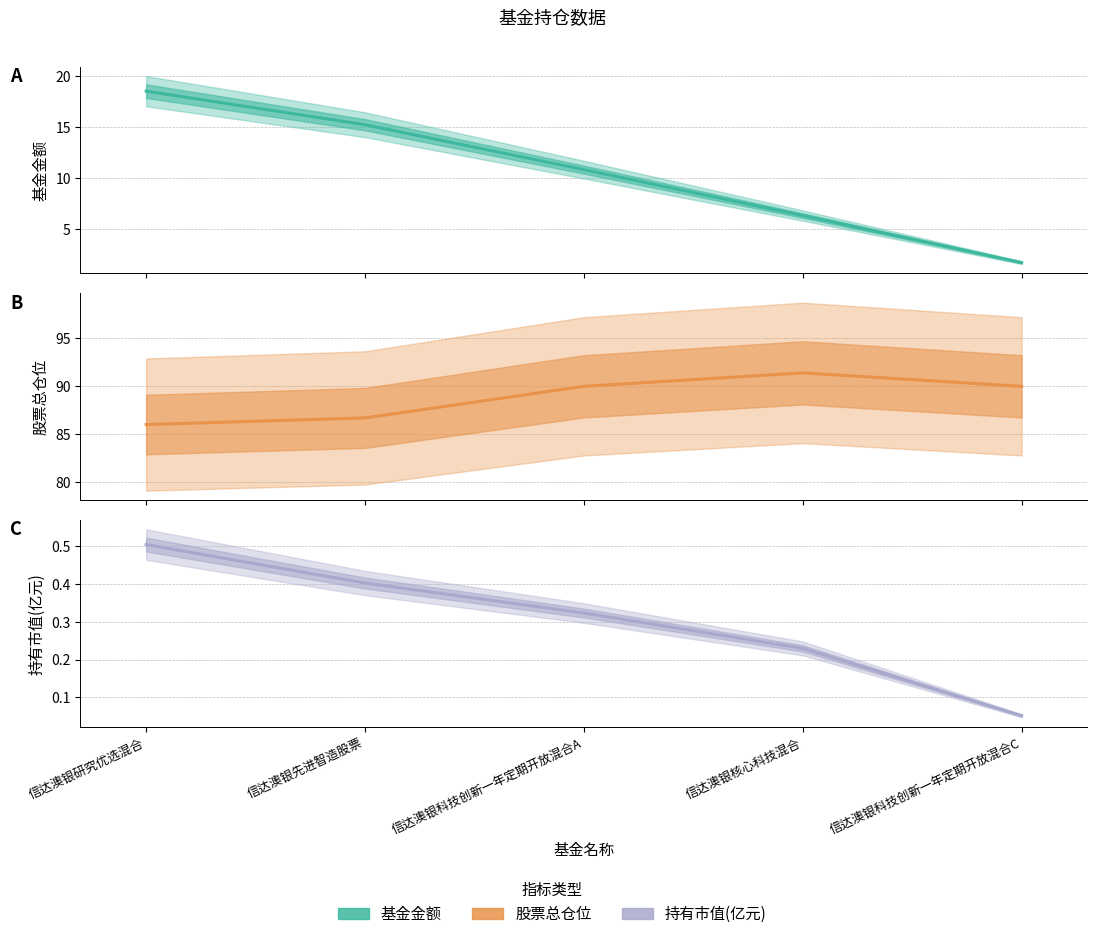

Does the chart have visible grid lines?

Yes